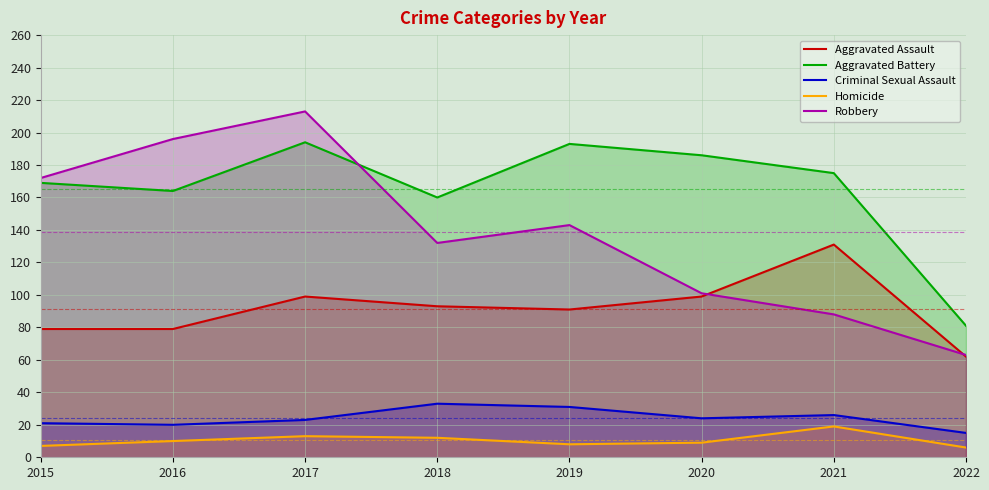

Between which two adjacent categories do Robbery and Aggravated Assault first intersect?

2020 and 2021